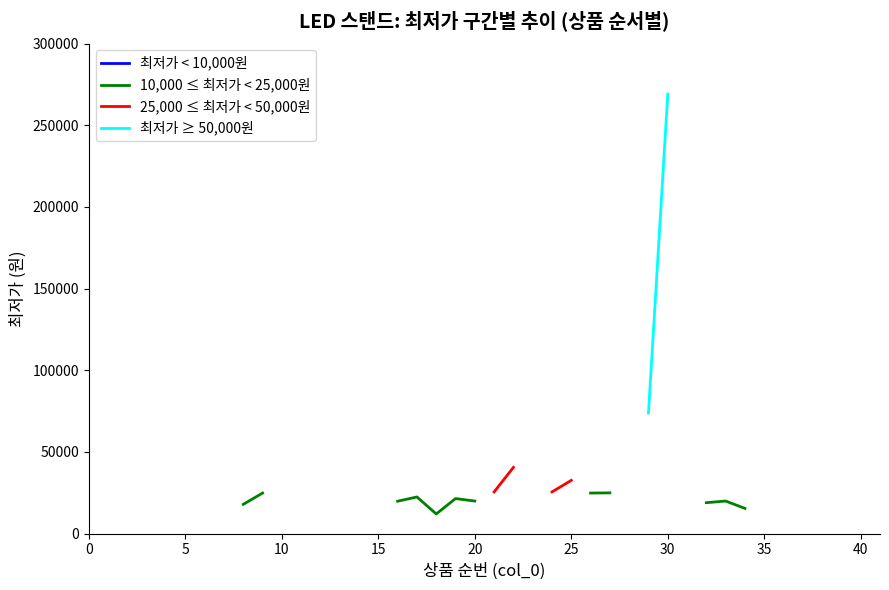

What are all the series names shown in the legend?

최저가 < 10,000원, 10,000 ≤ 최저가 < 25,000원, 25,000 ≤ 최저가 < 50,000원, 최저가 ≥ 50,000원